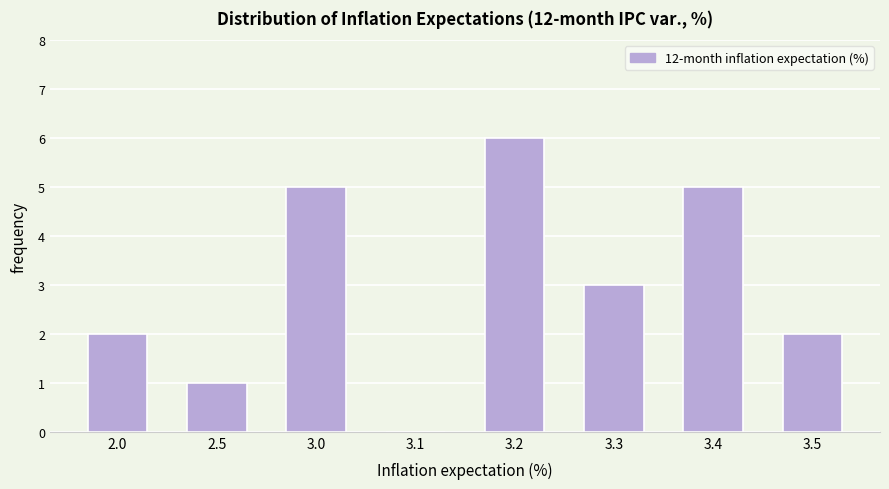

Reading left to right, extract all data points from this chart.

2.0=2	2.5=1	3.0=5	3.1=0	3.2=6	3.3=3	3.4=5	3.5=2